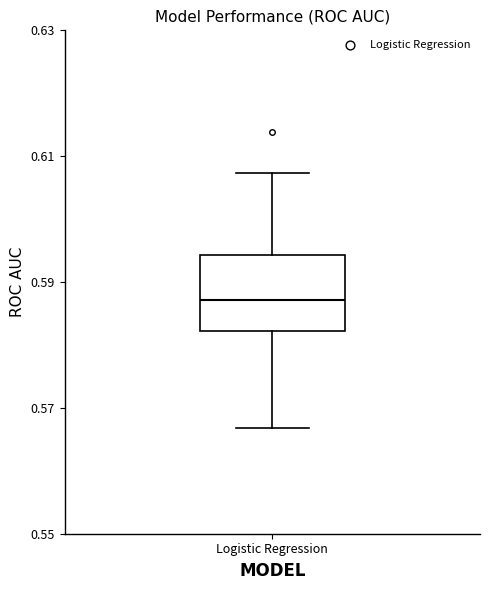

Where is the lower edge of the box for Logistic Regression on the y-axis? The values are not printed on the chart, so give them approximately, as read against the axis.

0.582